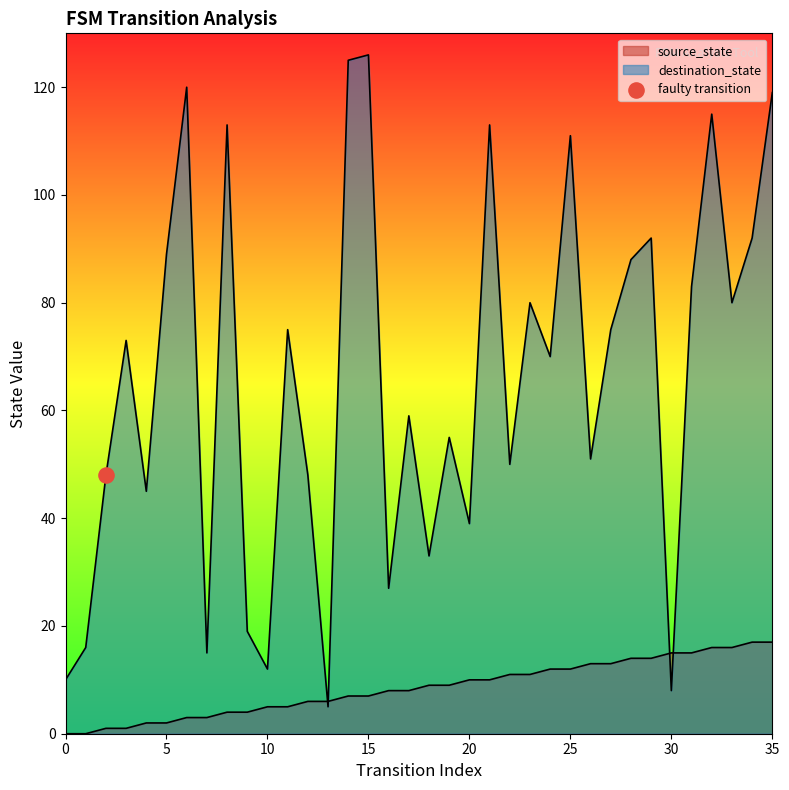

What are all the series names shown in the legend?

source_state, destination_state